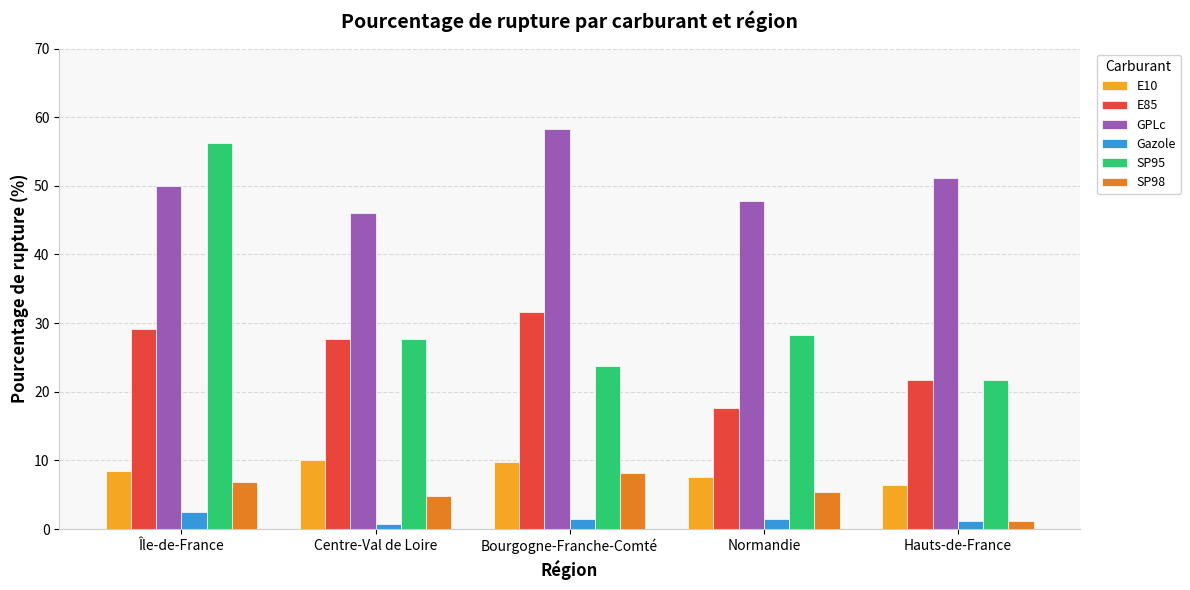

Where is SP95 nearest to the value 38?

Normandie